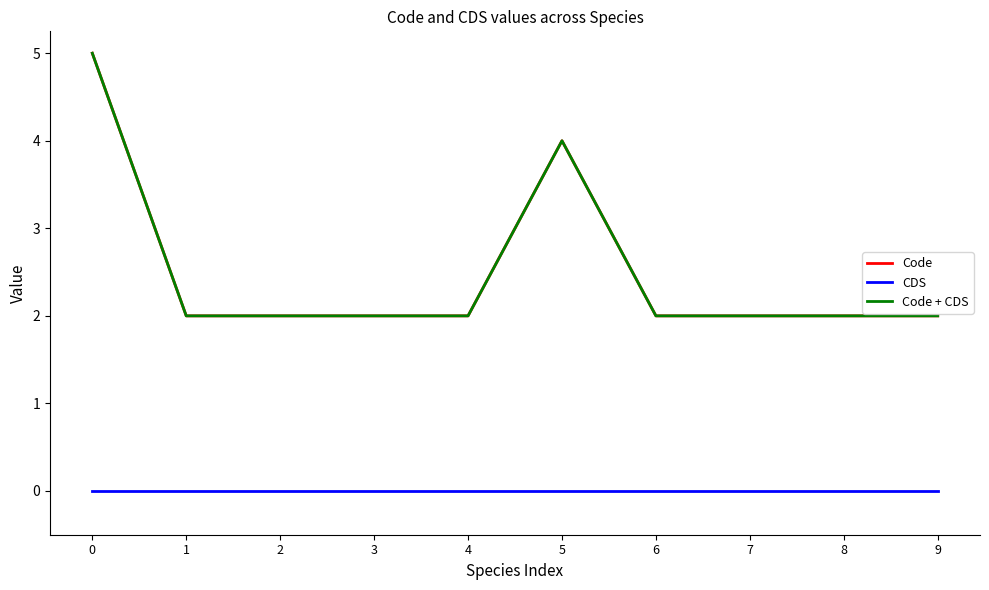

Is this an area chart (filled region under the line)?

No